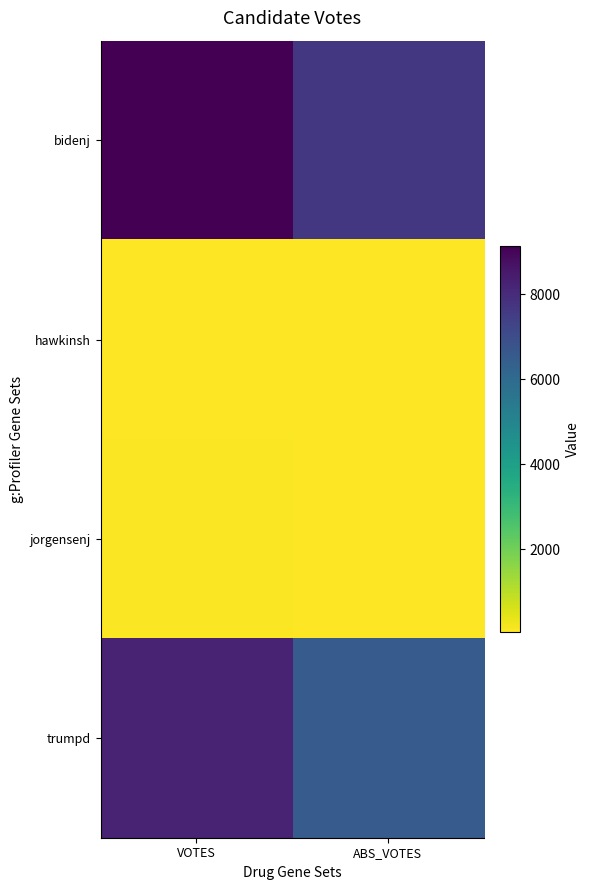

Which series has the largest total across all categories?

bidenj